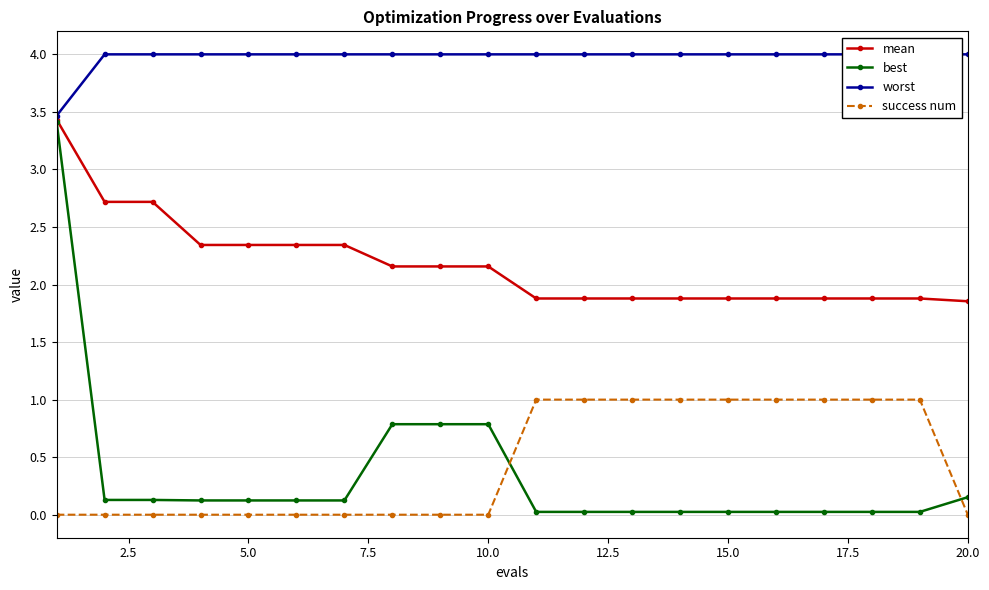

How many values in success num are above zero?

9